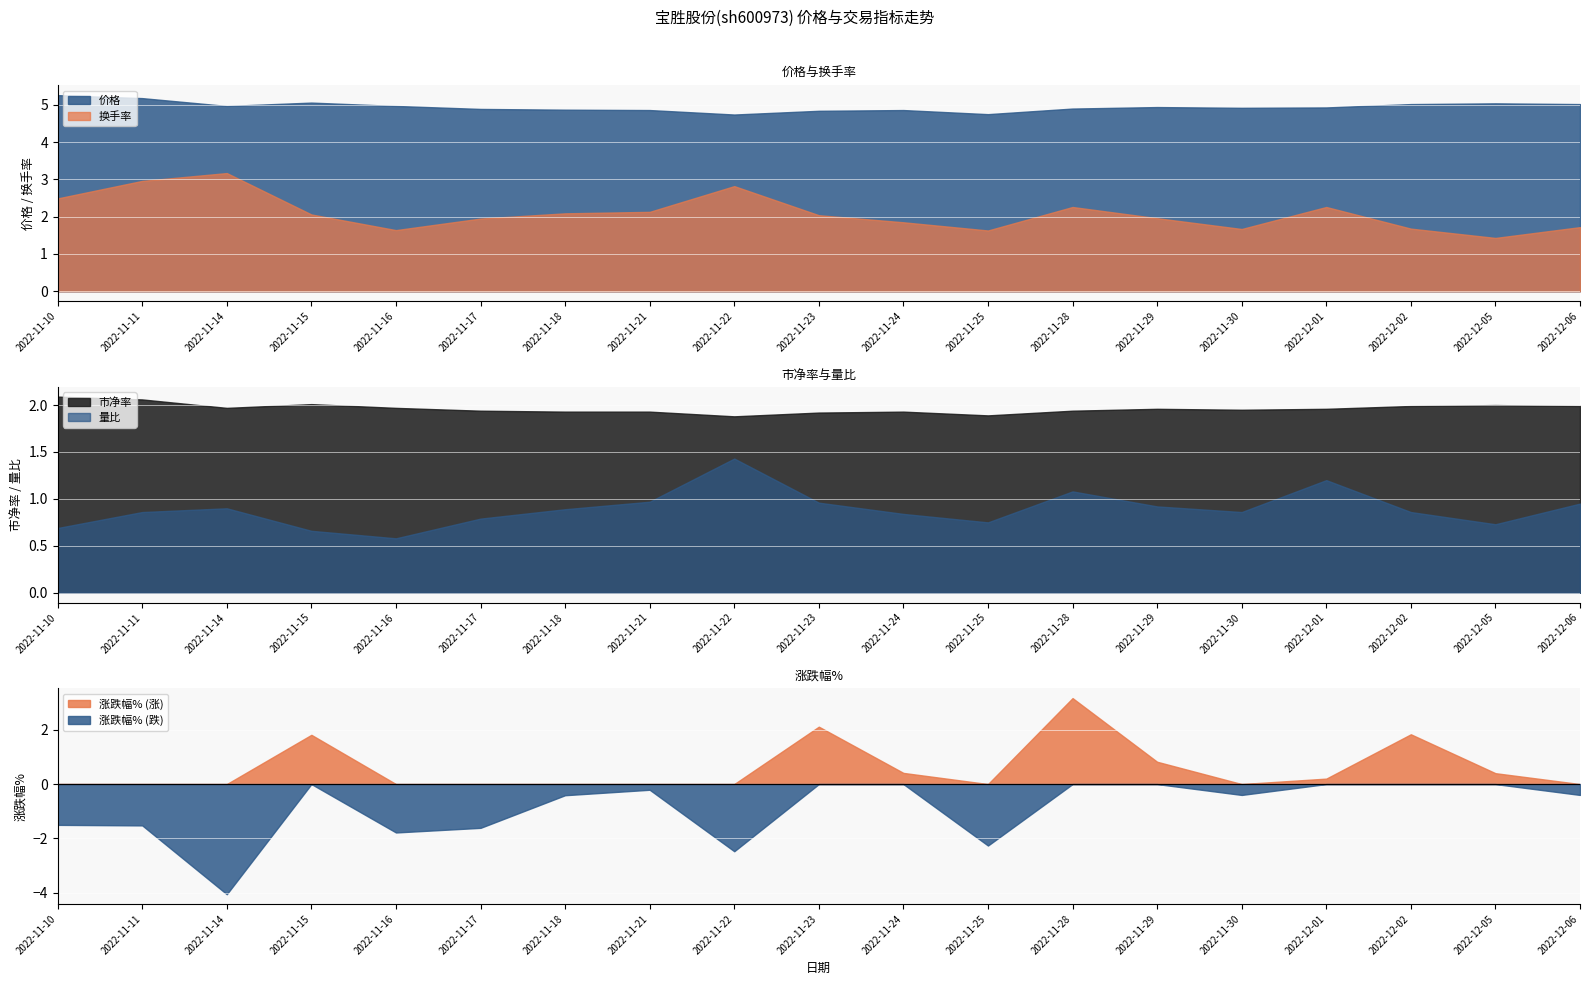

What position from the right is 2022-11-29?

6